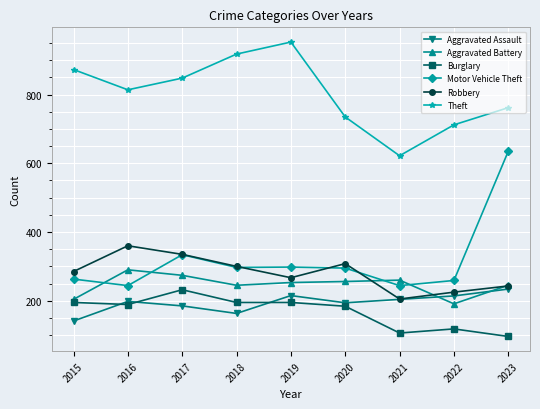

At how many categories does at least one series exceed 223?

9